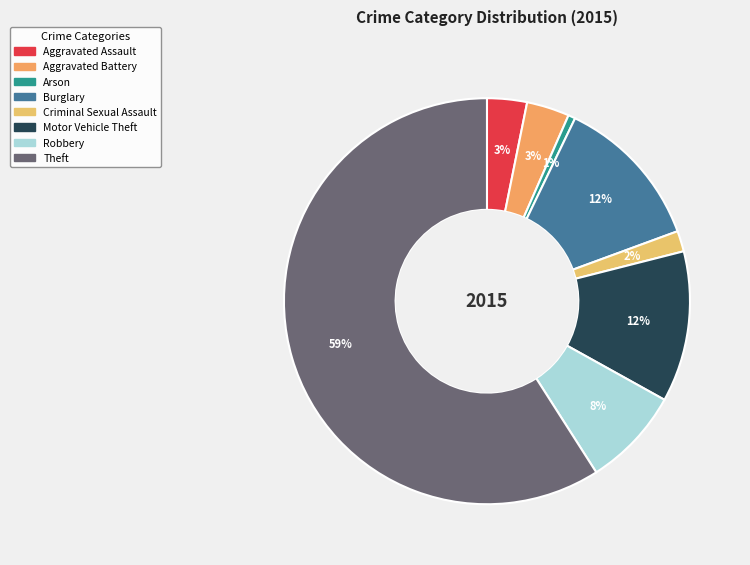

Count the number of slices in the pie.

8